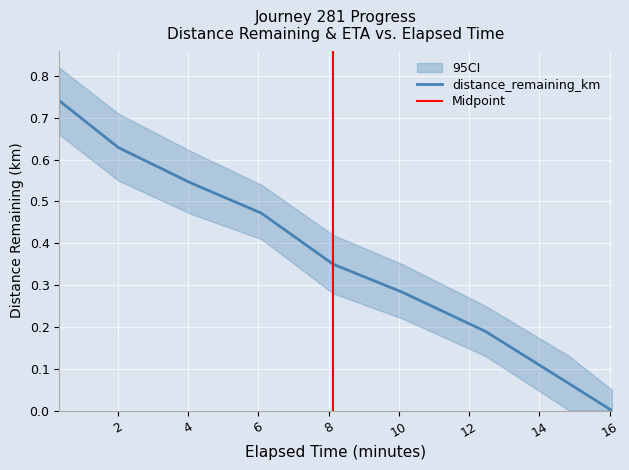

What is the value of the 5th point from the left?

0.3